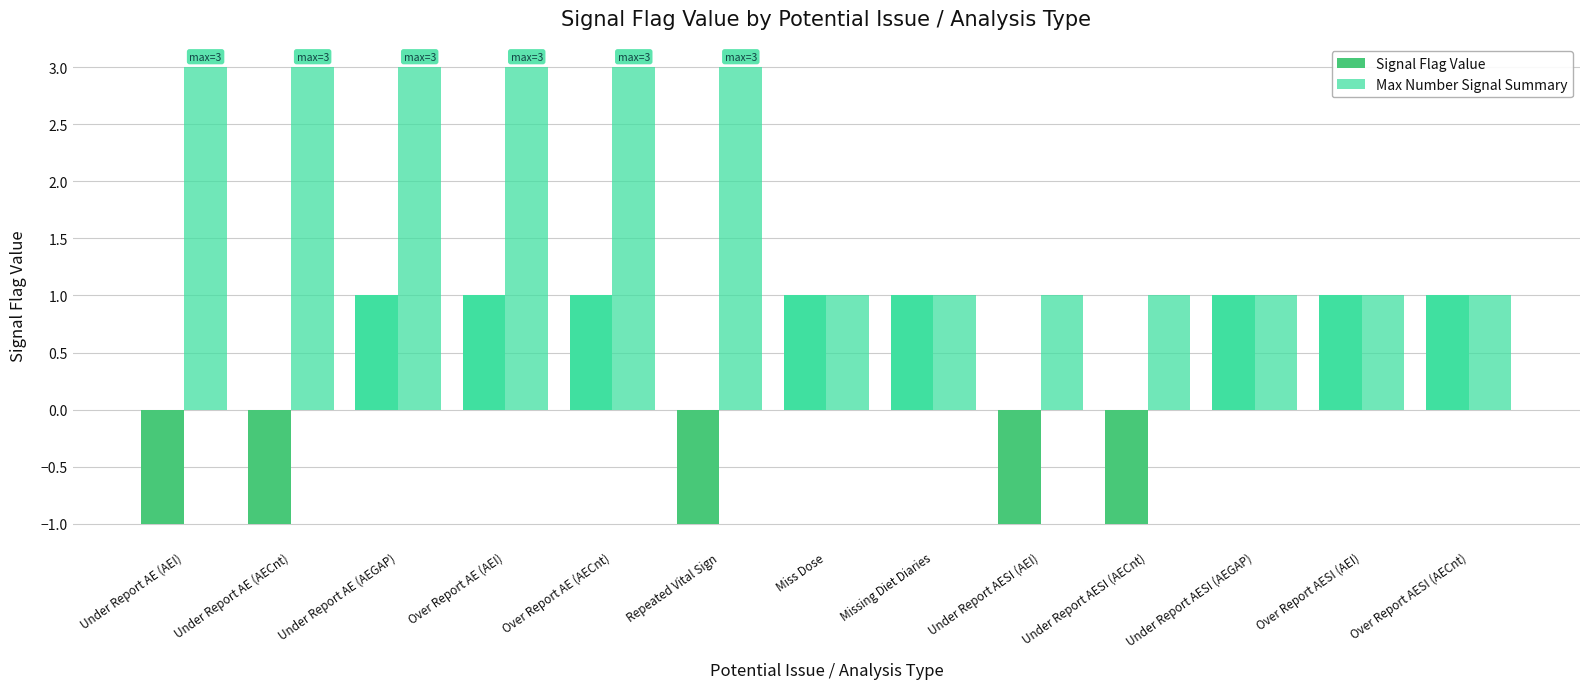

At which label does Signal Flag Value reach its minimum?

Under Report AE (AEI)